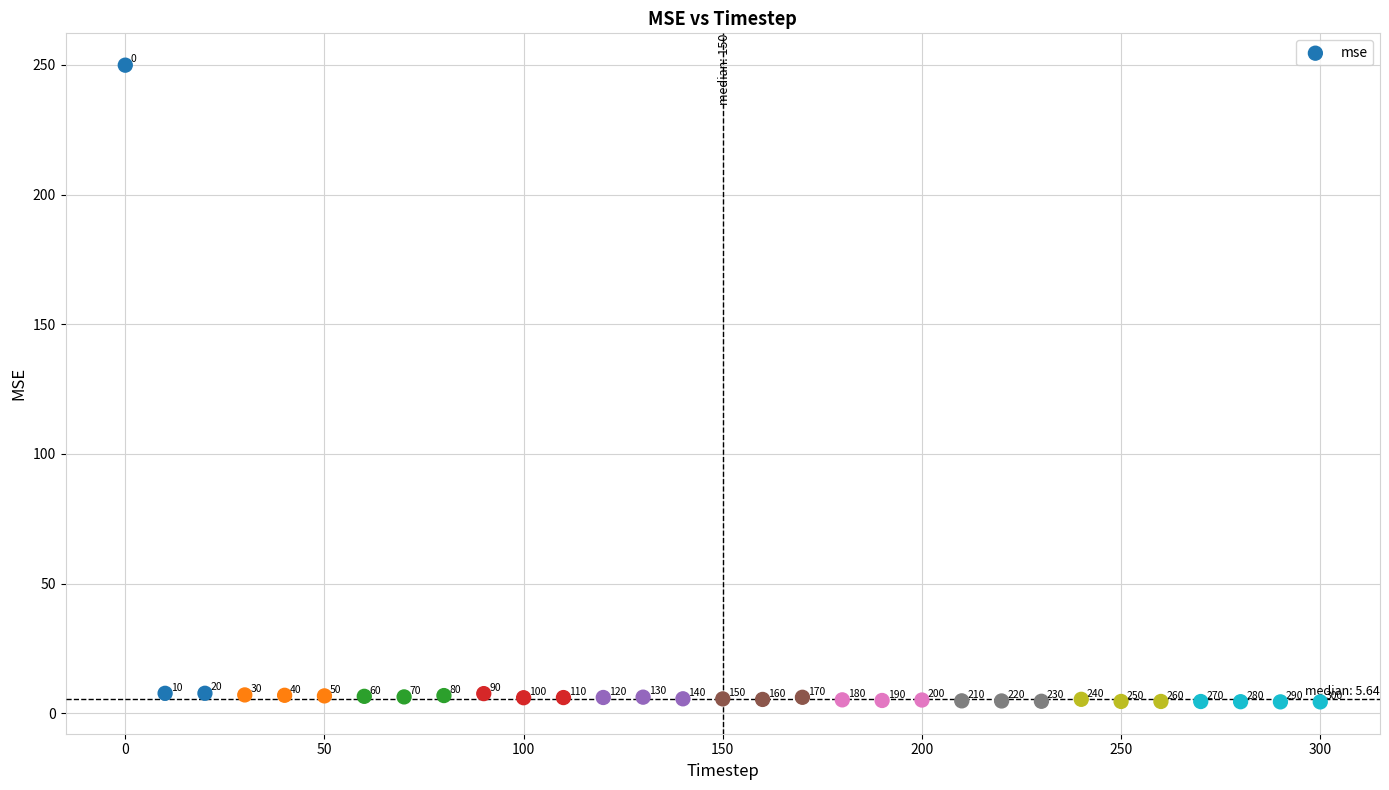

What Y value in the scatter plot is closest to 127?

7.8